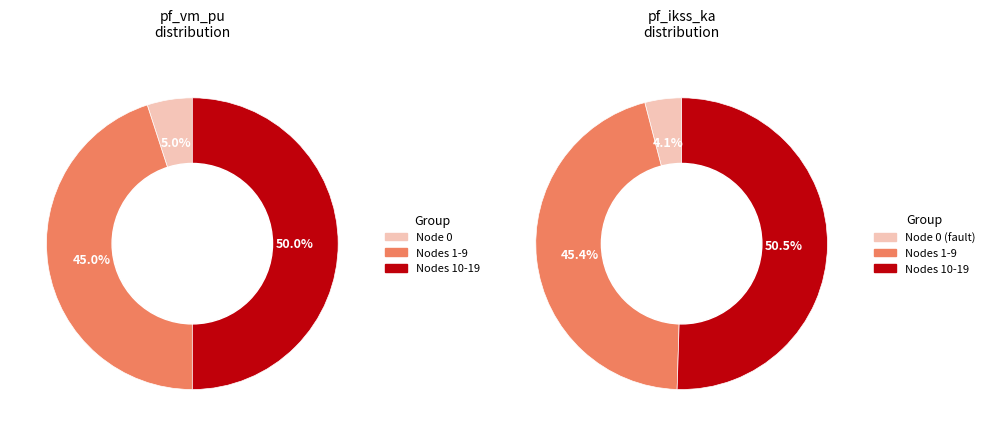

Which series changed the most between 7 and 12?

pf_vm_pu